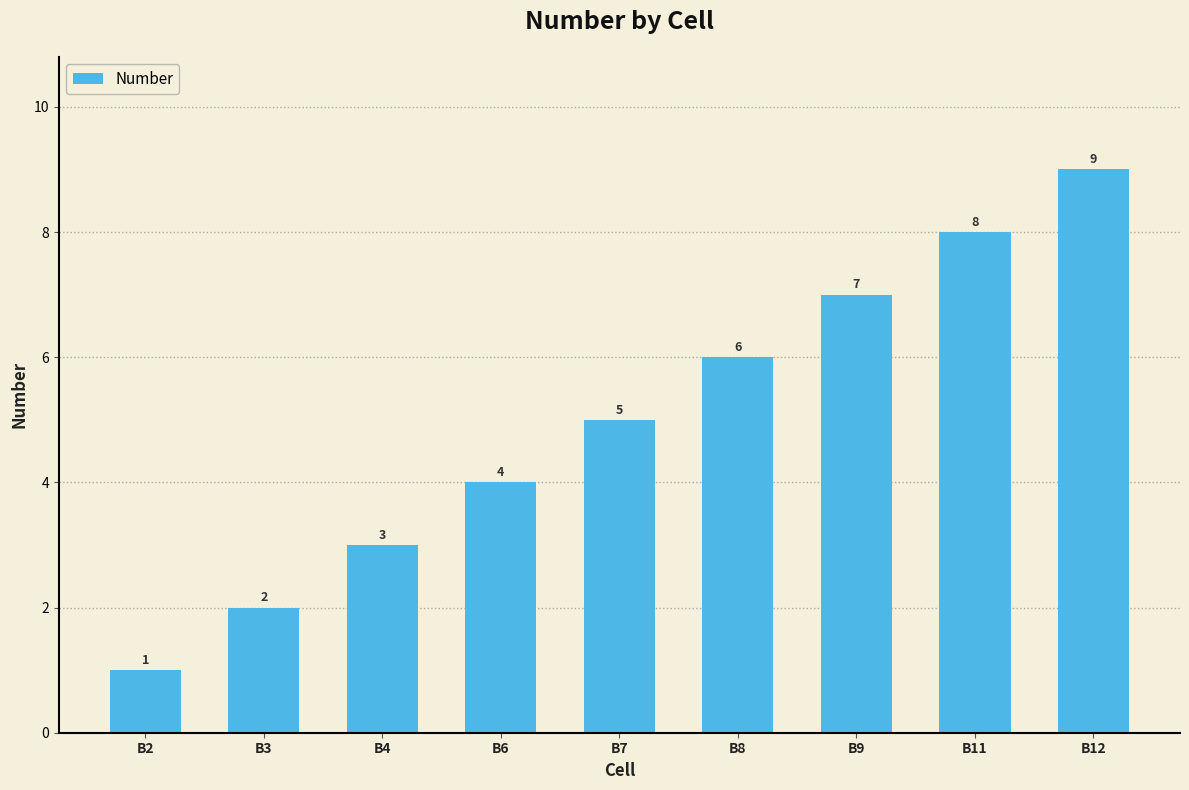

Rank the categories by value from lowest to highest.

B2, B3, B4, B6, B7, B8, B9, B11, B12